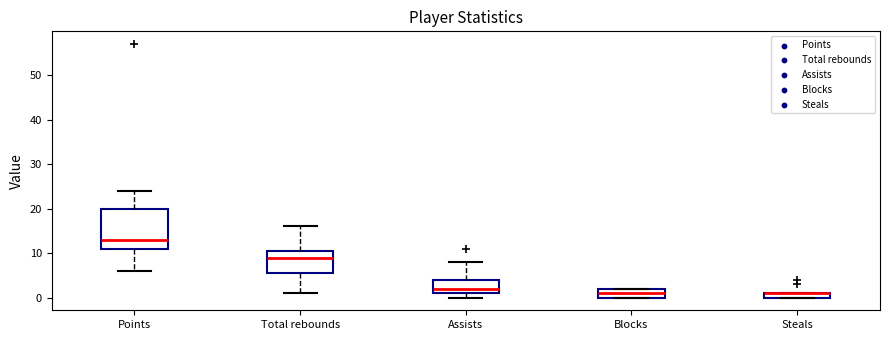

Where is the upper edge of the box for Assists on the y-axis? The values are not printed on the chart, so give them approximately, as read against the axis.

4